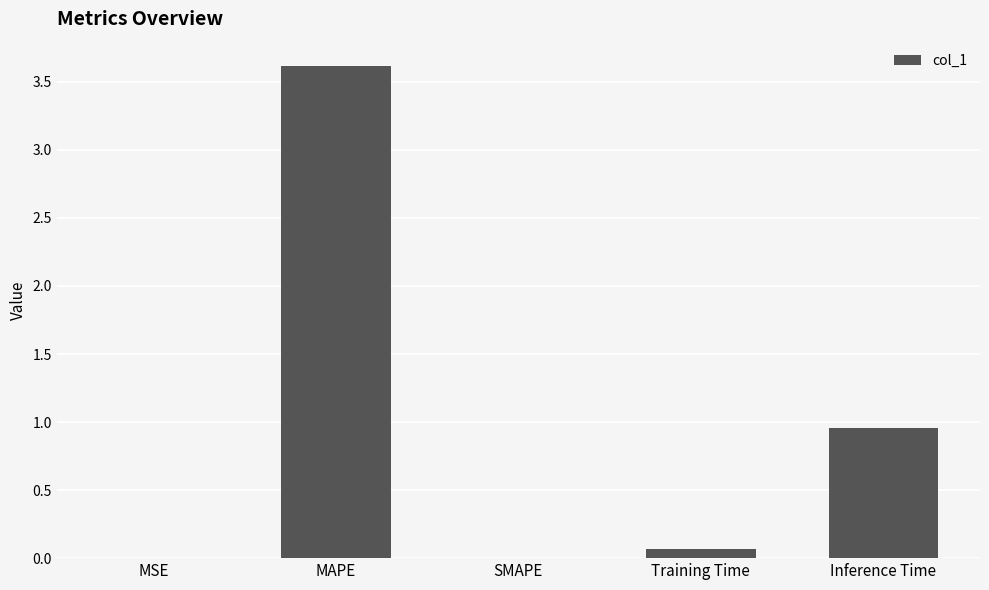

Which has a higher value, SMAPE or Inference Time?

Inference Time